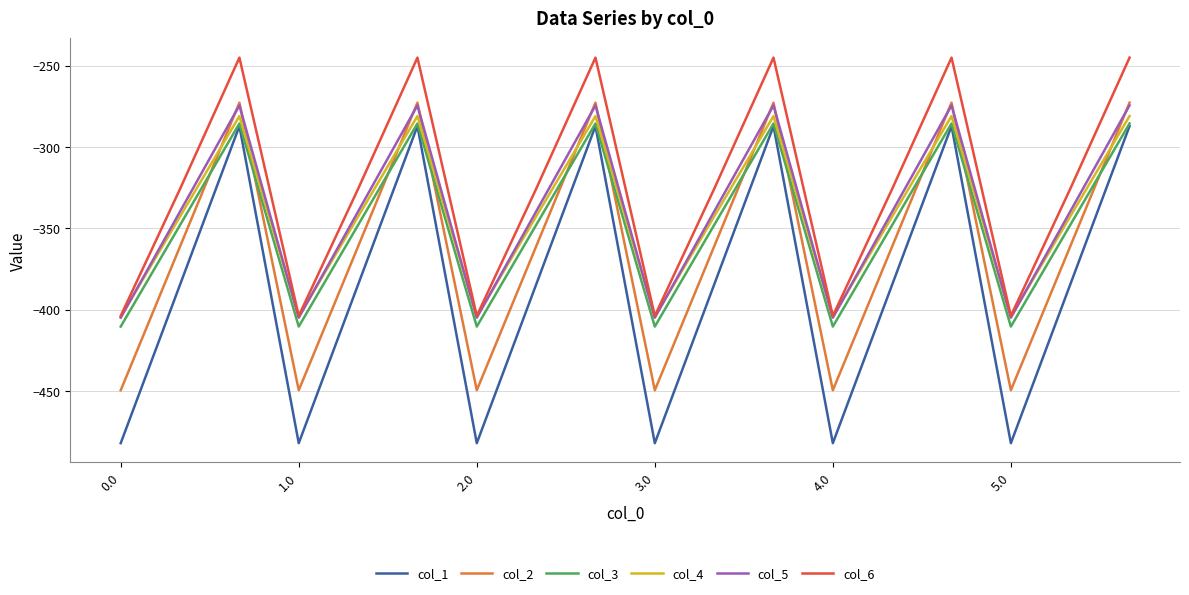

True or false: col_6 and col_1 intersect in this chart.

False